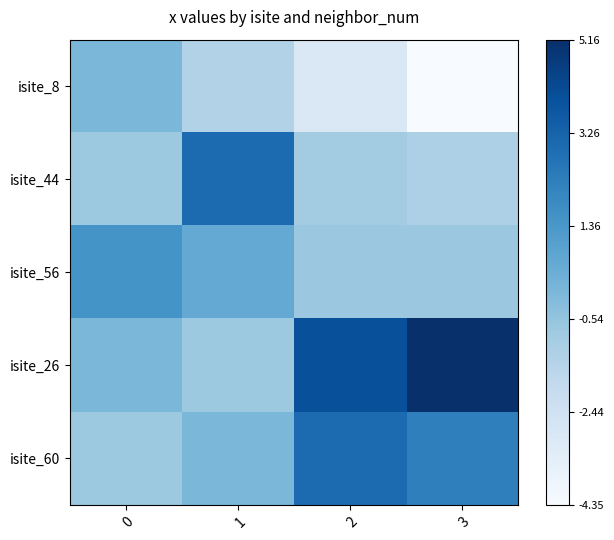

Which series changed the most between 0 and 3?

isite_26